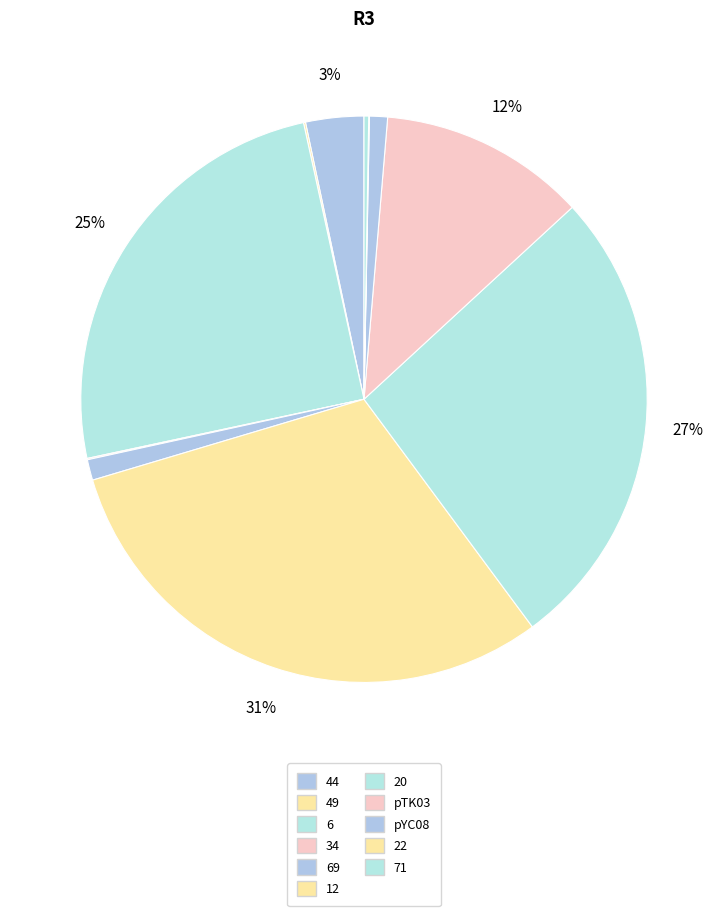

To the nearest percent, what portion does pYC08 represent?

1%